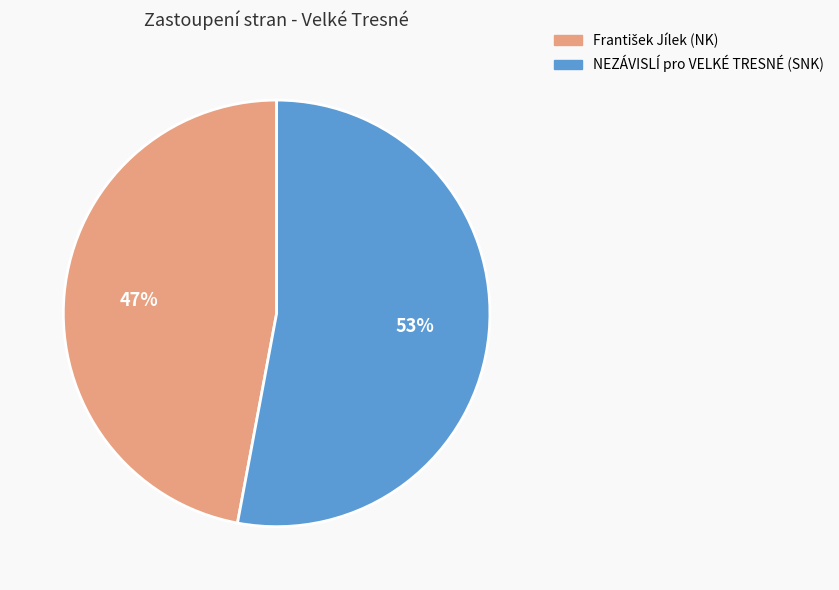

How many slices are in this pie chart?

2